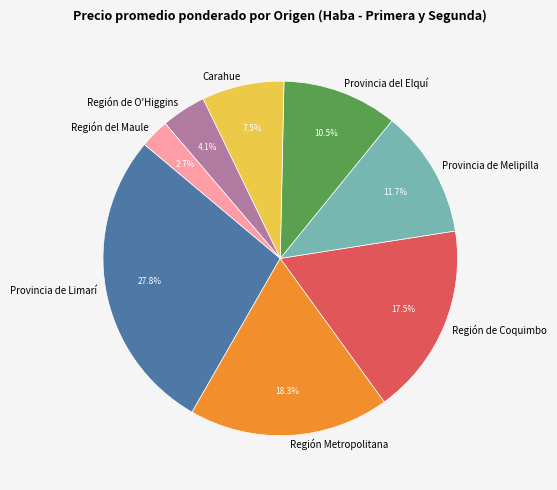

To the nearest percent, what is the average slice percentage?

12%